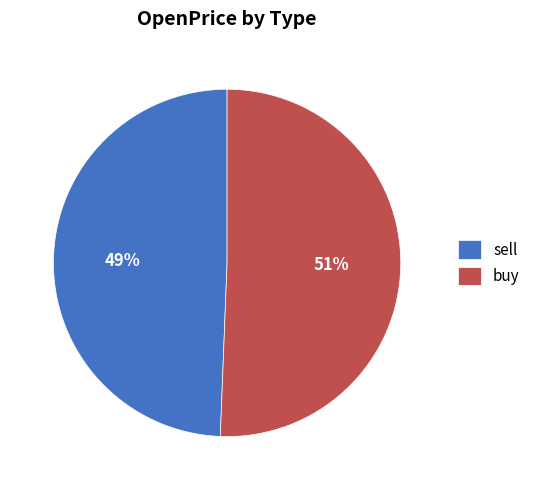

Which slice is the smallest?

sell